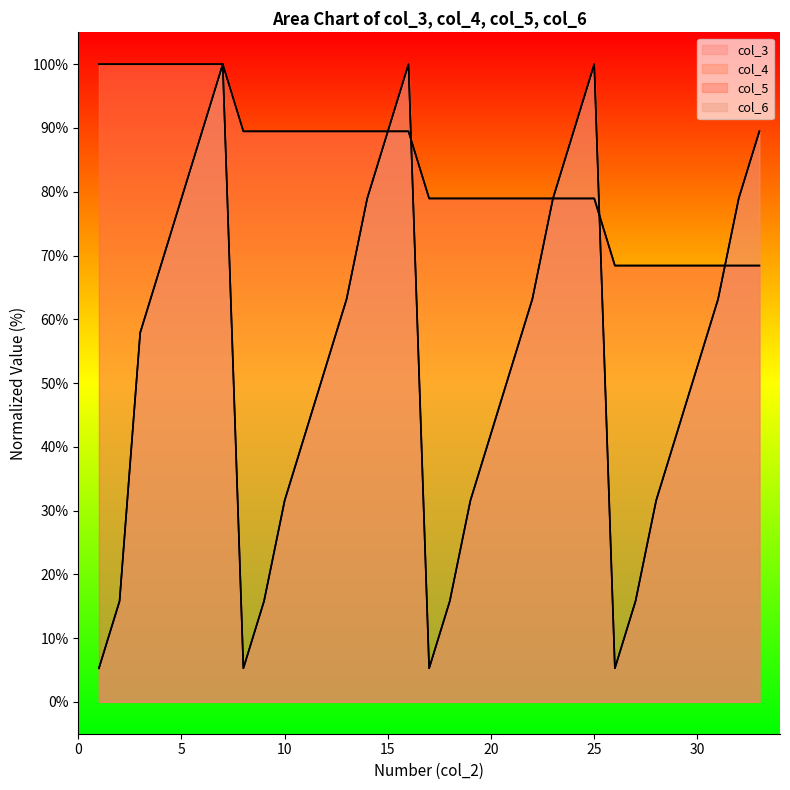

At which label does col_3 first exceed 52?

3